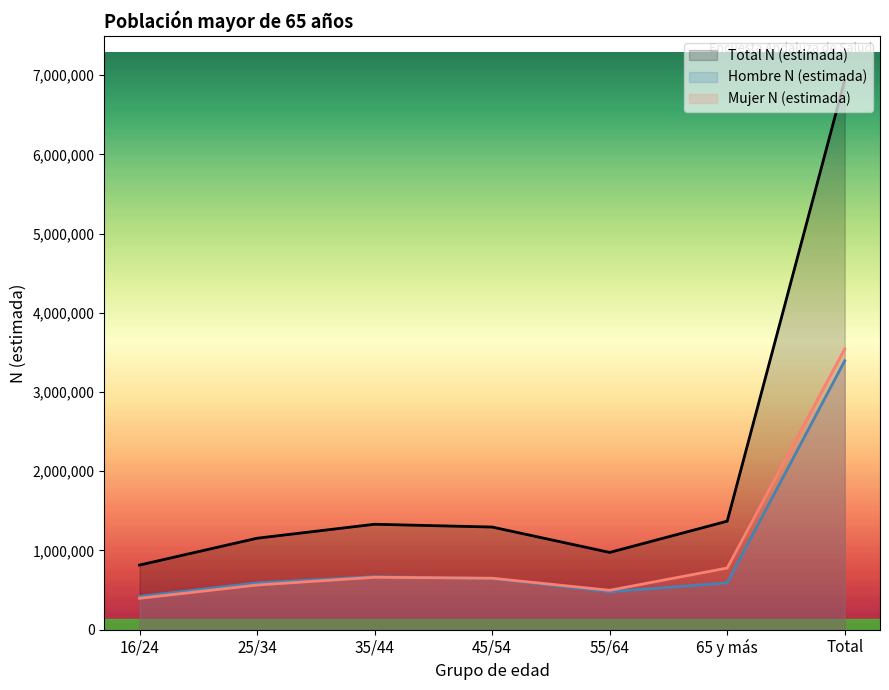

Reading left to right, list all the values displayed in this chart.

Total N (estimada): 815218	1154040	1330483	1295125	974767	1369259	6938892
Hombre N (estimada): 419463	590496	669097	646048	477918	591328	3394350
Mujer N (estimada): 395755	563544	661386	649077	496849	777931	3544542